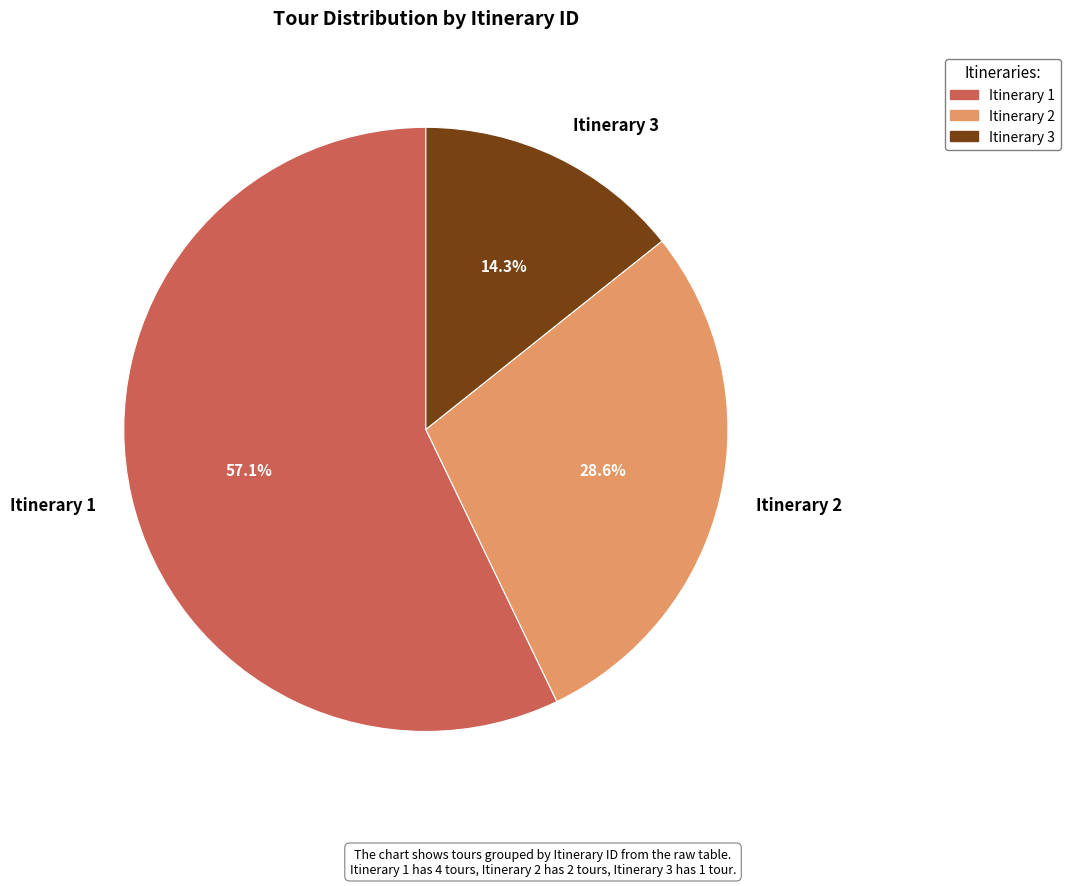

Is there any slice that represents more than half of the pie?

Yes